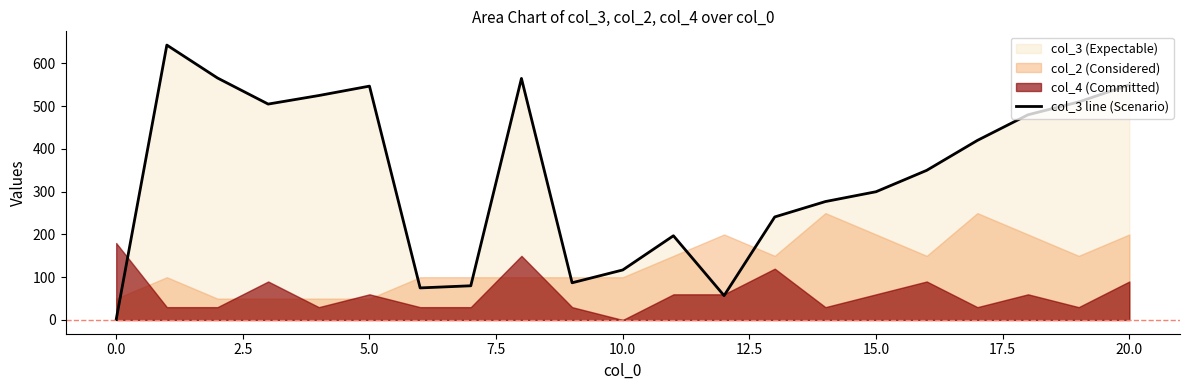

Where is the data nearest to the value 322?

15